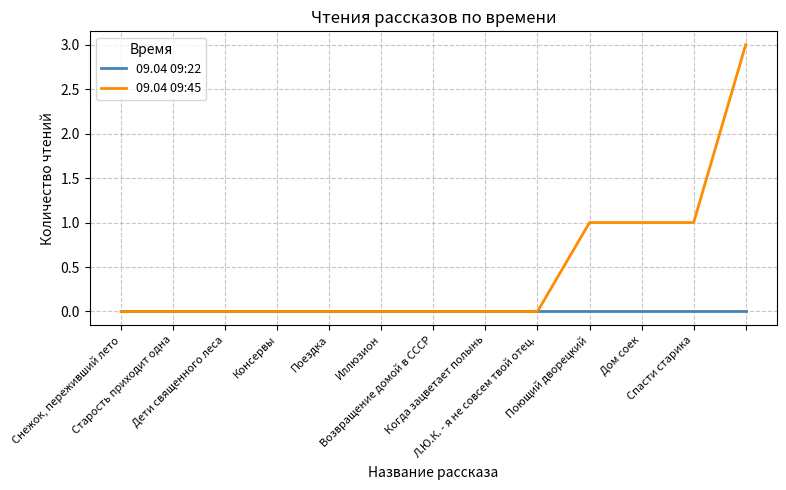

Rank the series by their average value, from lowest to highest.

09.04 09:22, 09.04 09:45